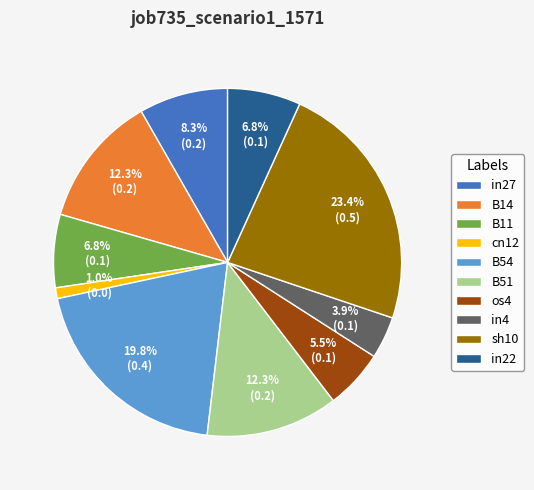

Between cn12 and in4, which is larger?

in4